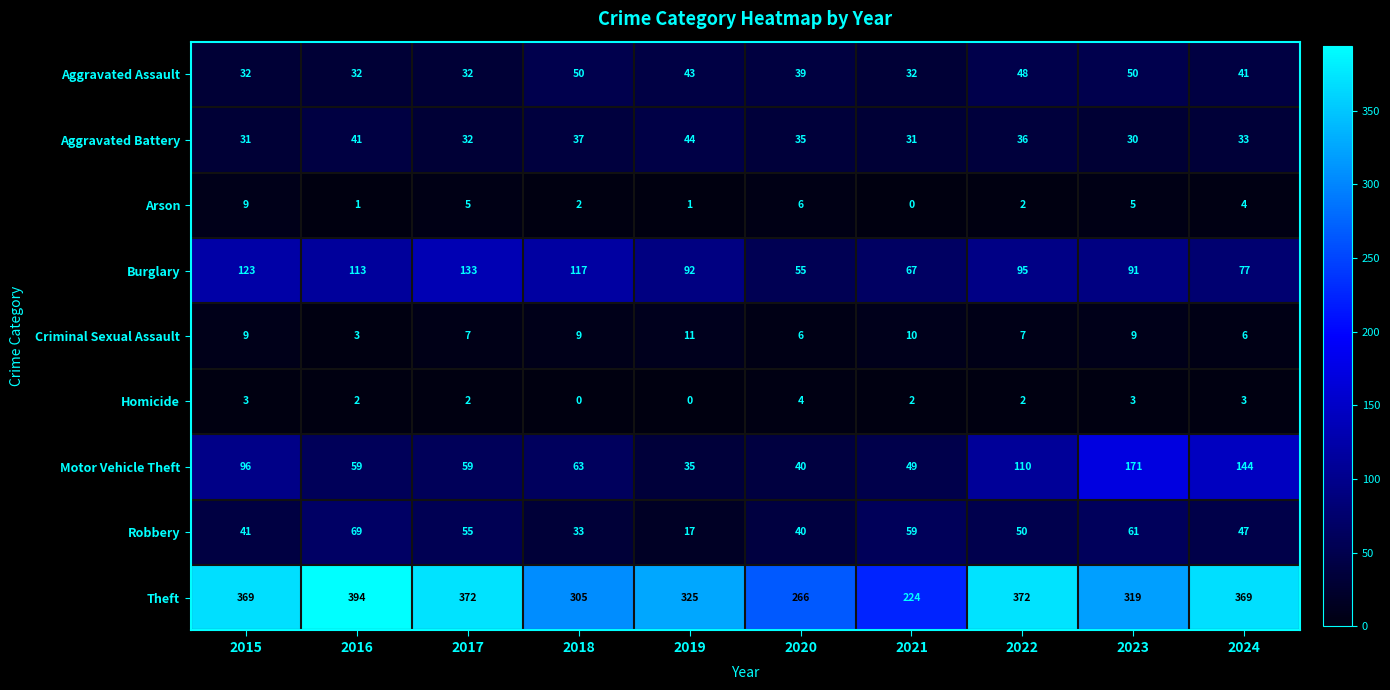

At which label is Robbery closest to 43?

2015